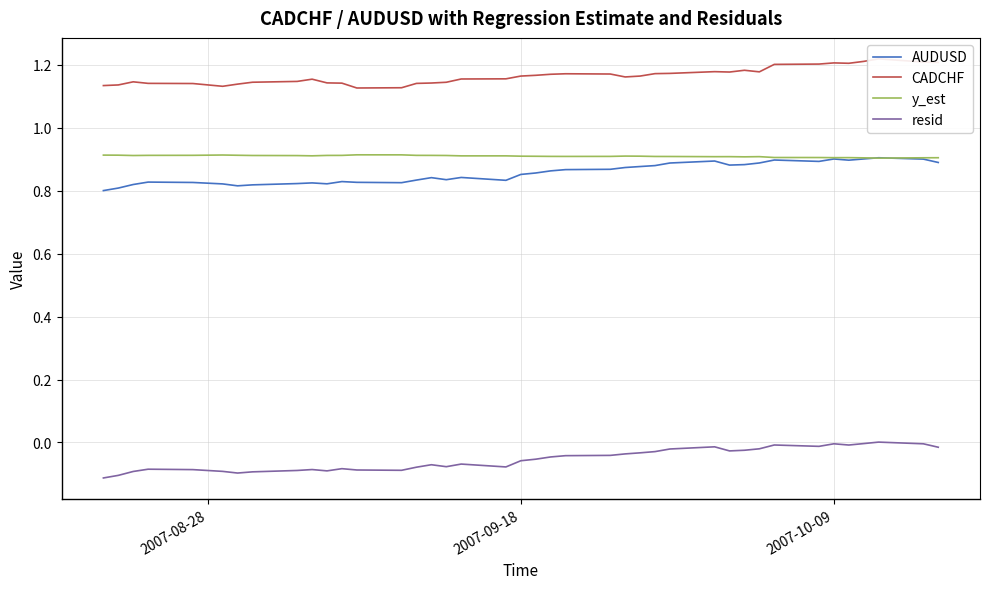

True or false: y_est and resid cross at least once.

False